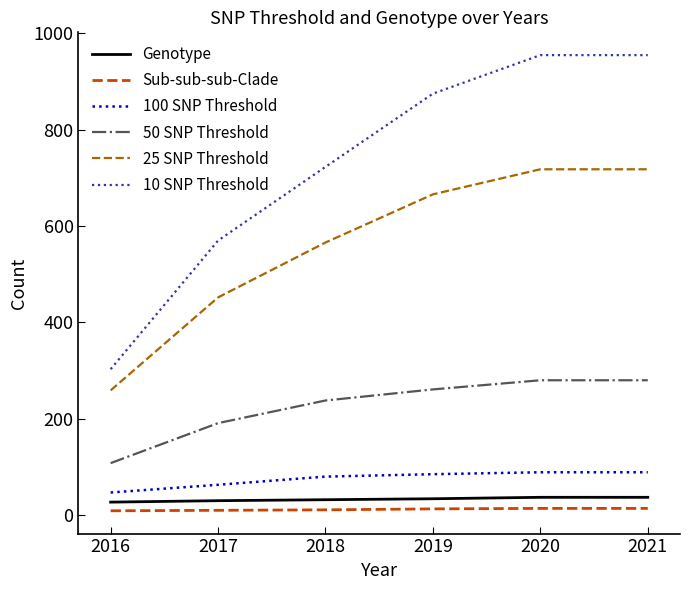

What is the sum of the 100 SNP Threshold values at 2019 and 2017?

148